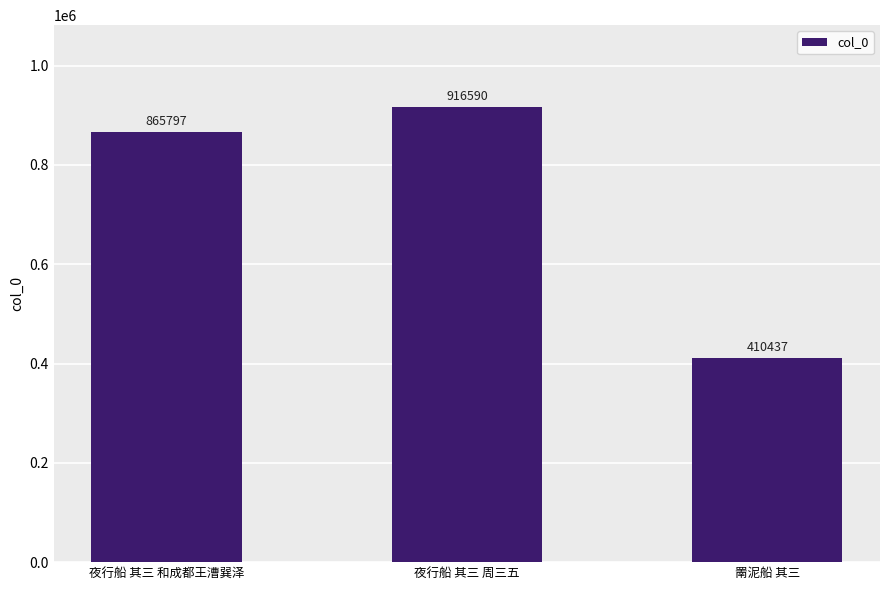

Which label corresponds to the smallest value in the chart?

罱泥船 其三